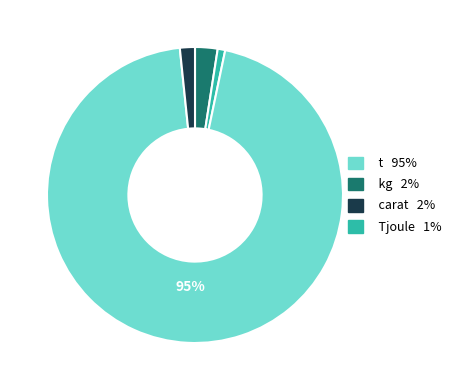

Is there a majority slice in this chart?

Yes